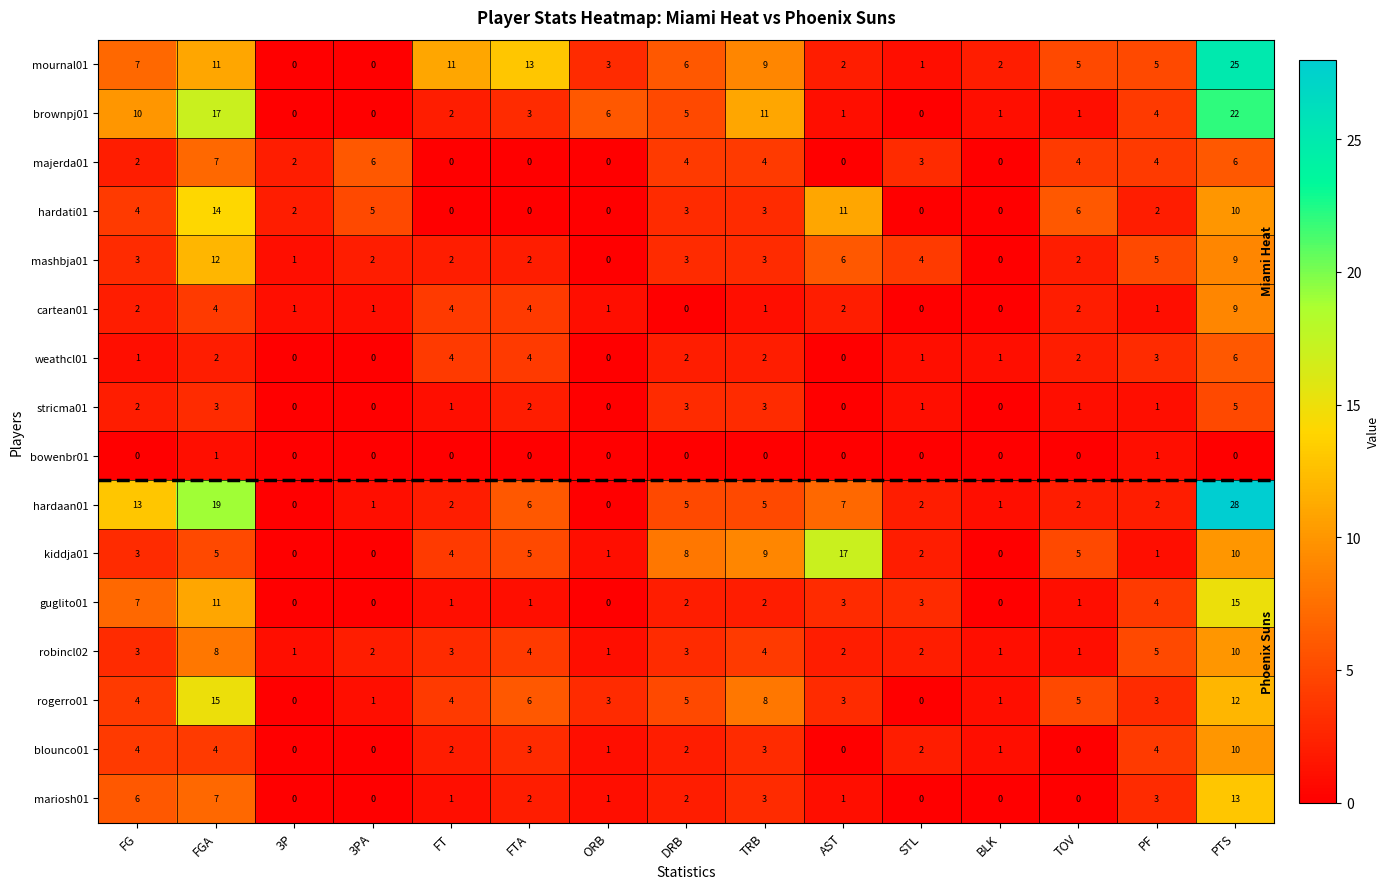

The value of mashbja01 at FTA is 2. True or false?

True